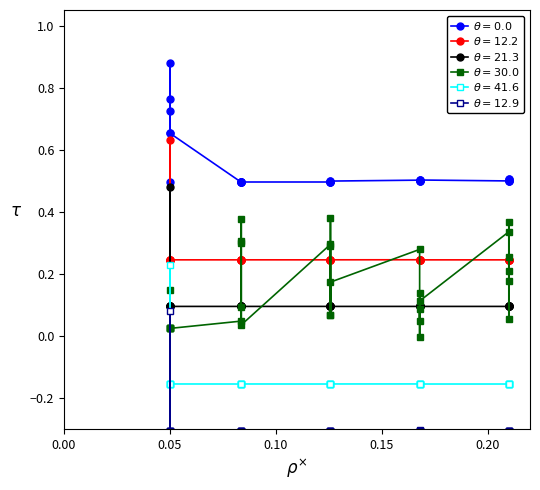

True or false: Leve EXP (norm) and Leve Gil (norm) intersect in this chart.

False